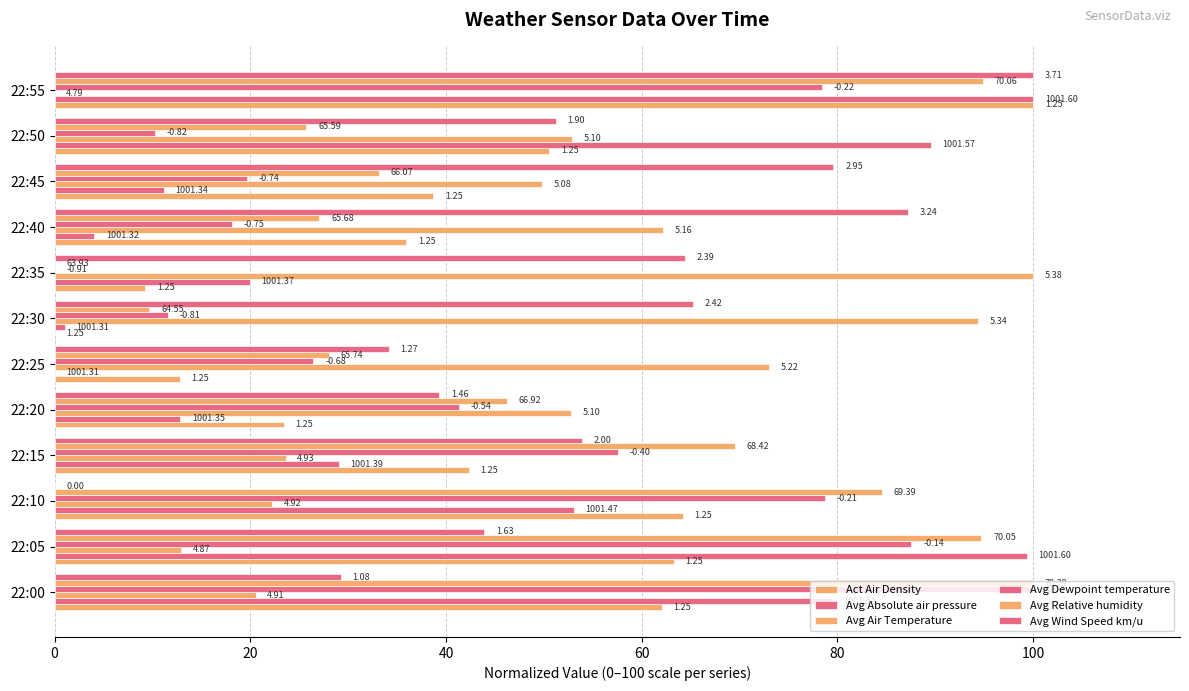

What is the difference between the second highest and second lowest values in the Avg Relative humidity series?

85.1